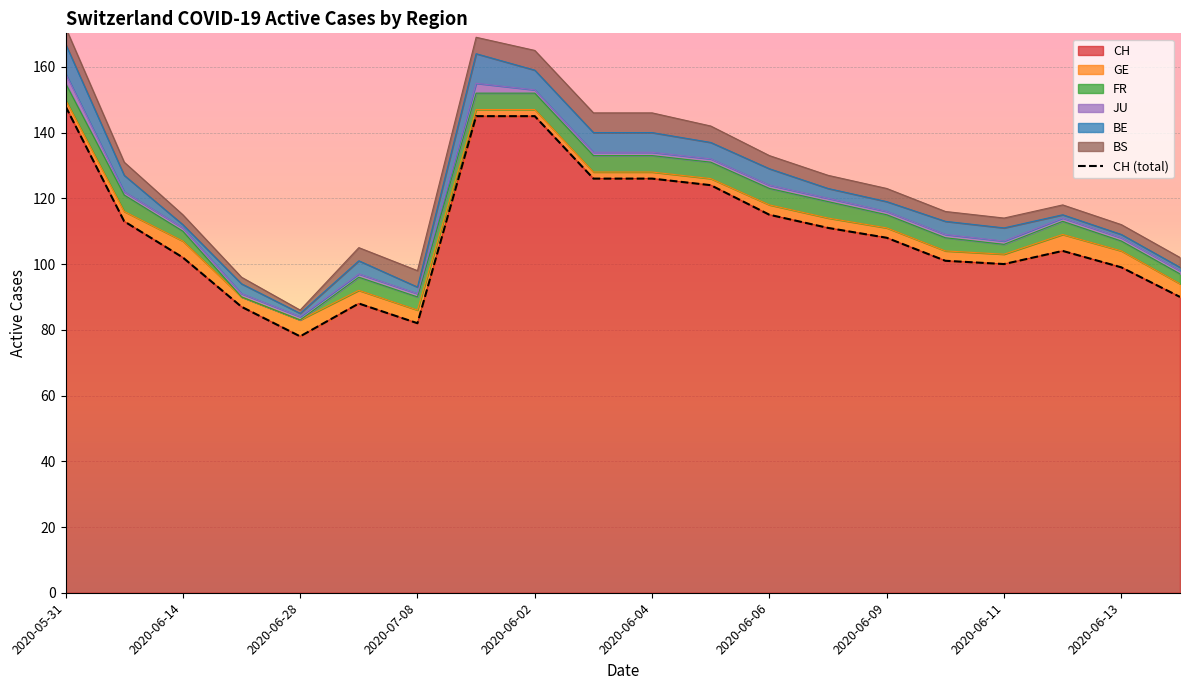

Reading left to right, what are all the values shown in this chart?

148	113	102	87	78	88	82	145	145	126	126	124	115	111	108	101	100	104	99	90